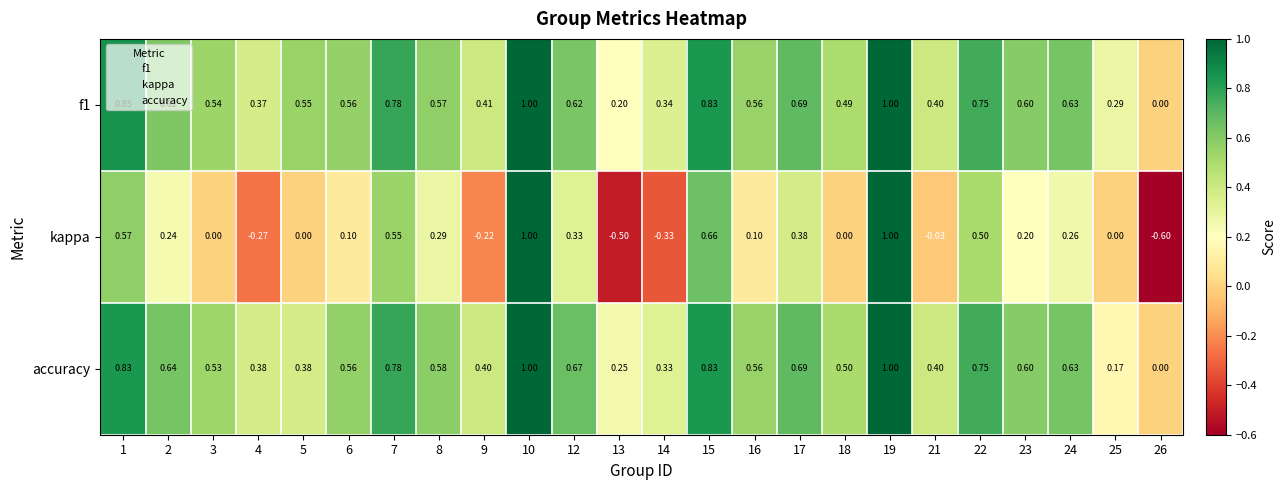

What is the total value across all series at 3?

1.1